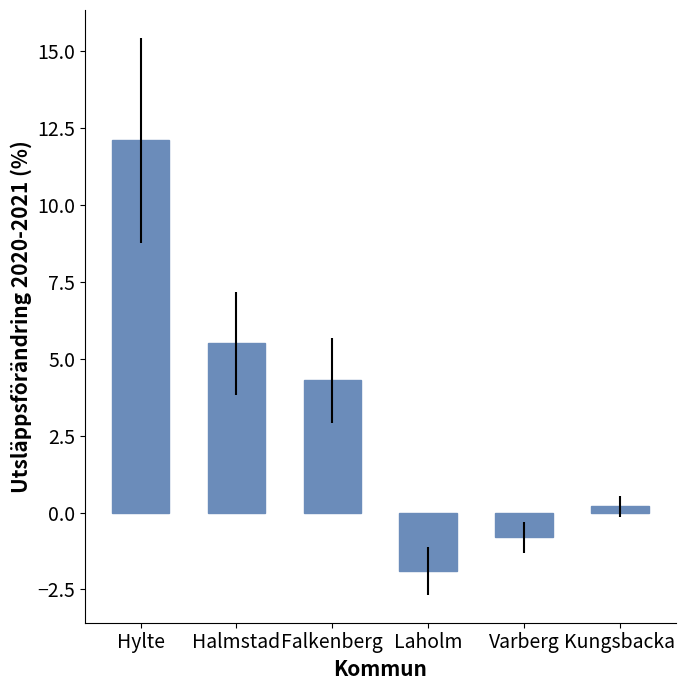

What is the label of the 1st bar from the left?

Hylte